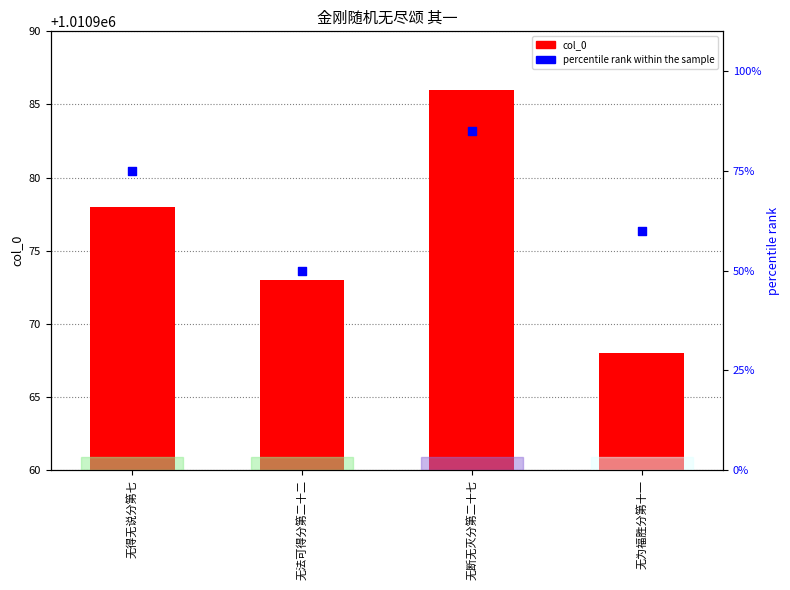

Which series reaches the maximum Y coordinate?

col_0